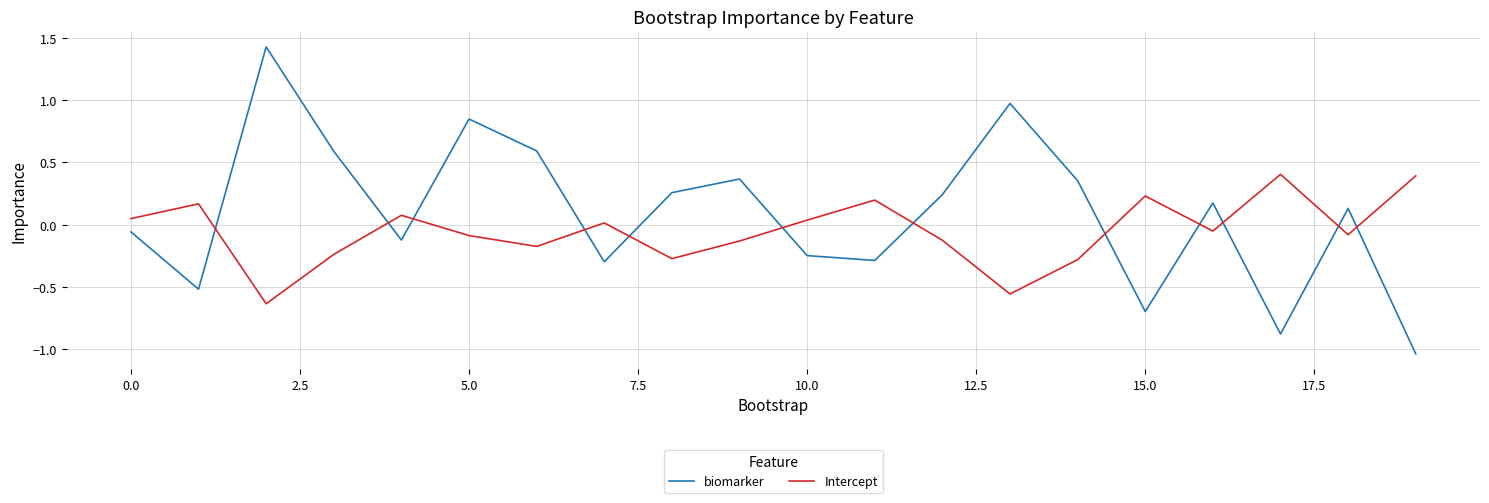

How many intersections are there between Intercept and biomarker?

12